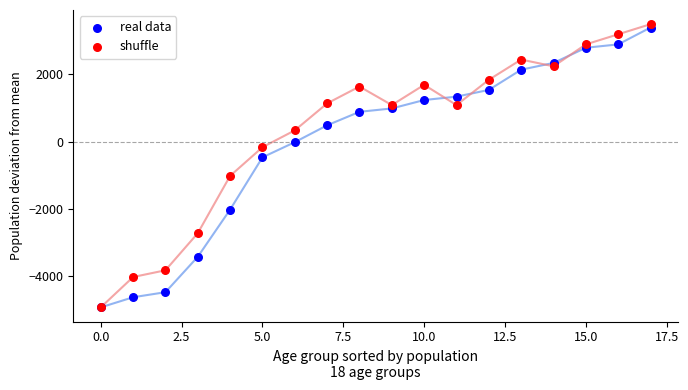

What is the minimum value shown in the chart?

-4919.4